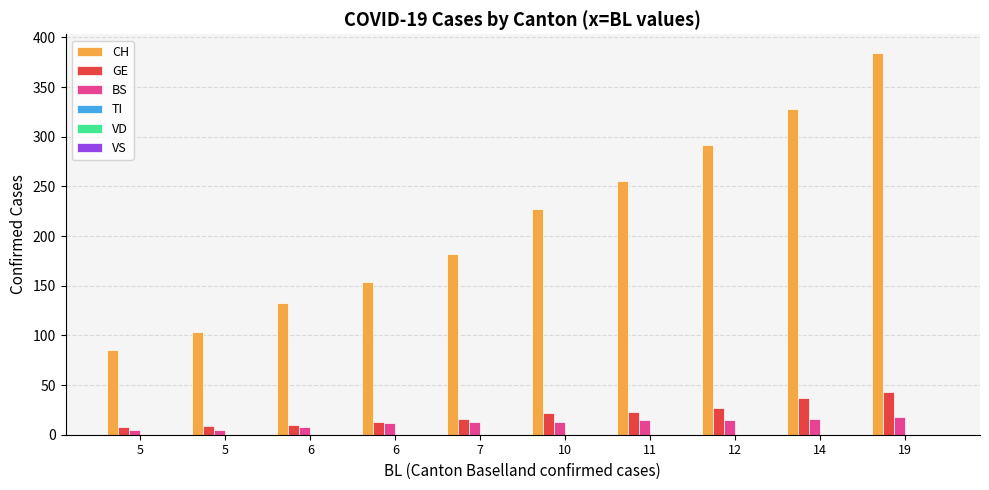

Are the bars grouped side by side (vs. stacked)?

Yes